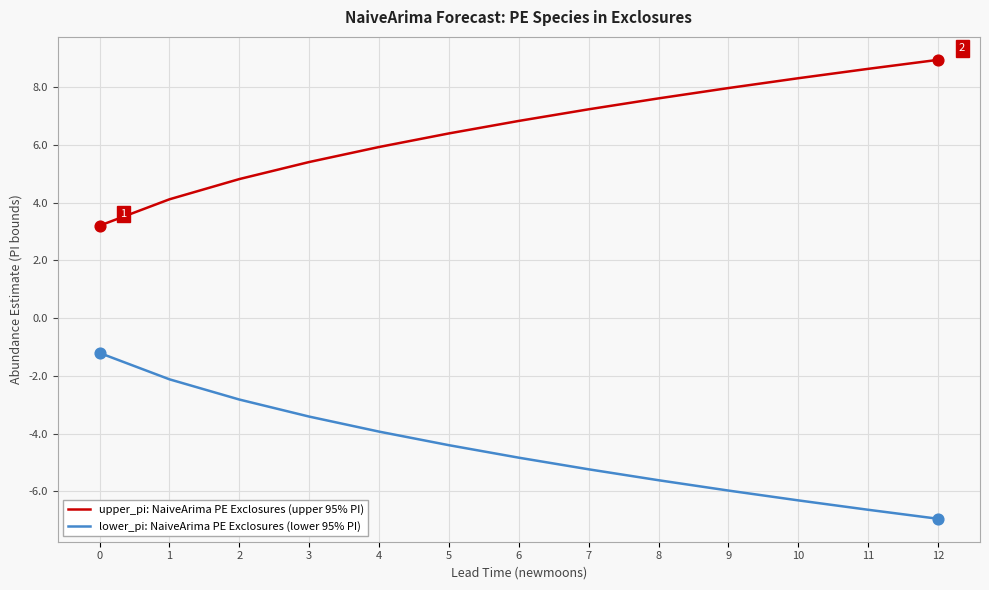

At how many categories does at least one series exceed 5?

10